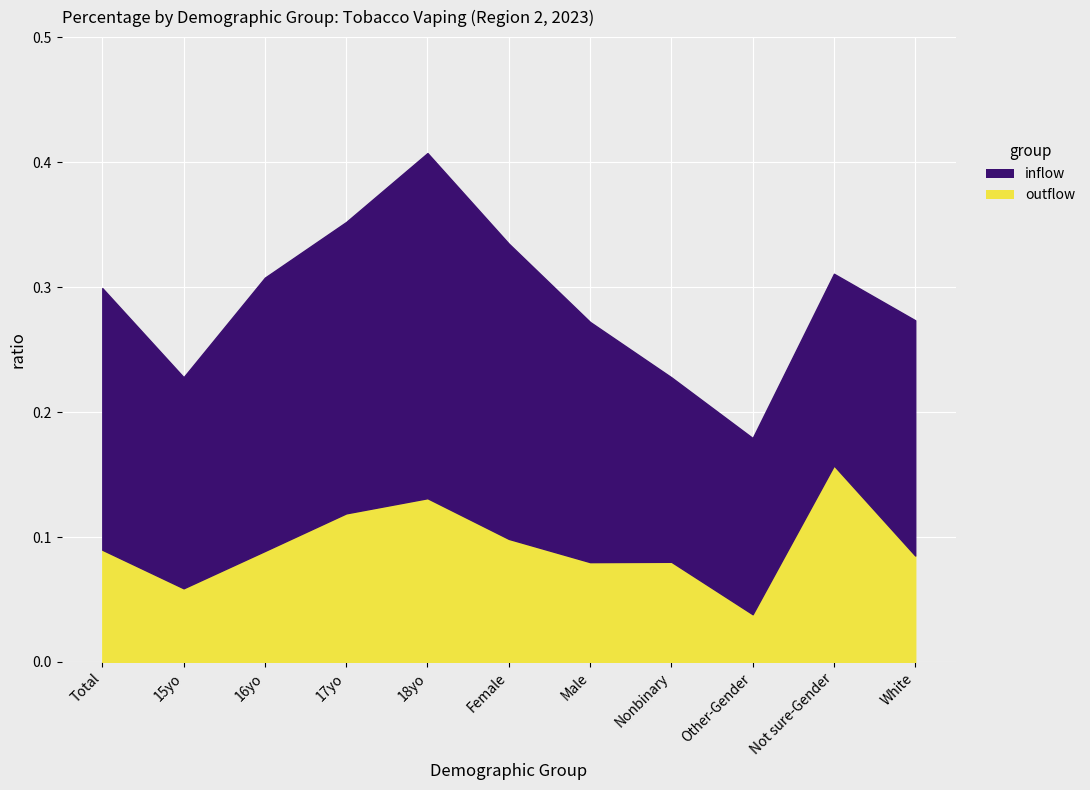

Rank the series at 17yo from lowest to highest value.

outflow, inflow